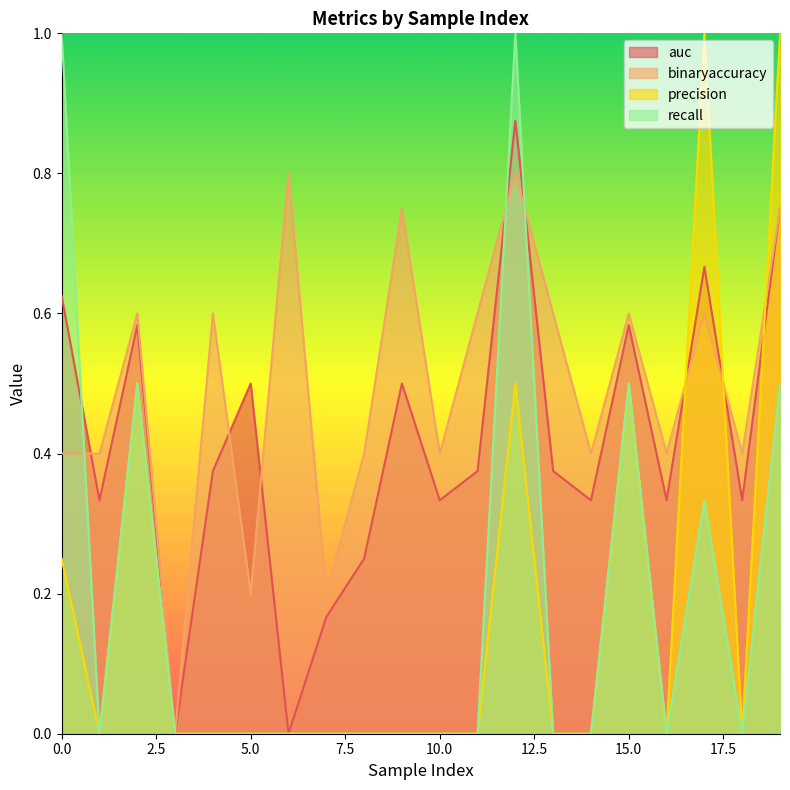

Is it true that binaryaccuracy equals -0.5 at 3?

False